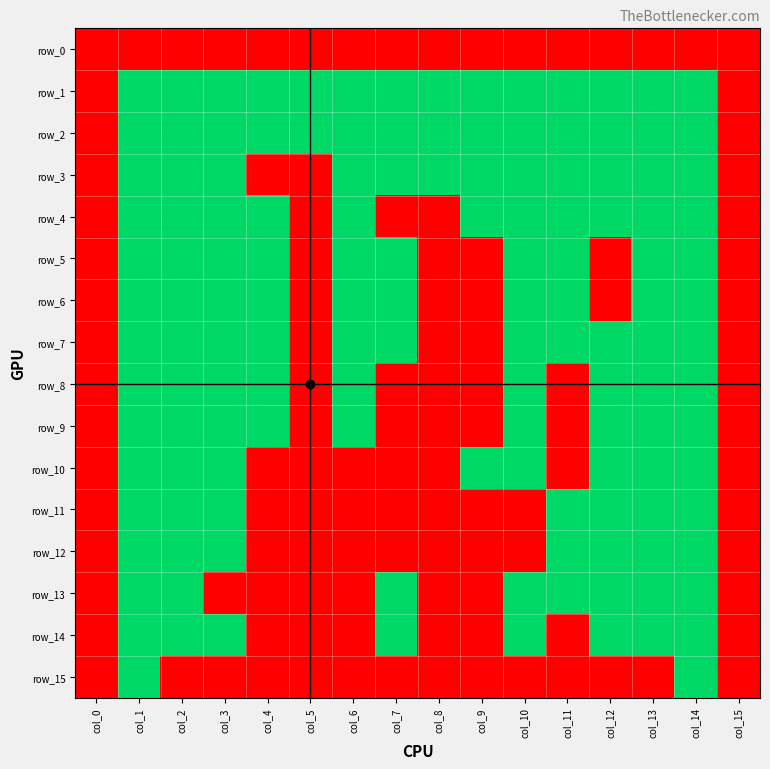

What is the sum of the row_5 values at col_8 and col_2?

1